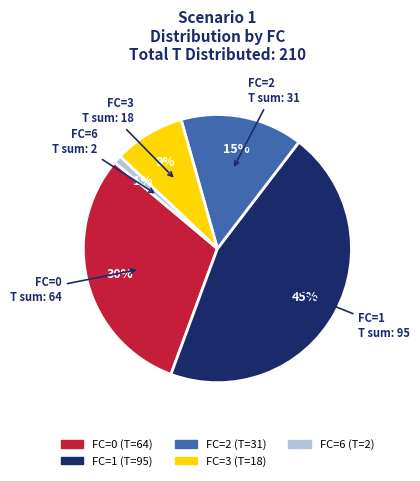

Which slice is the smallest?

FC=6